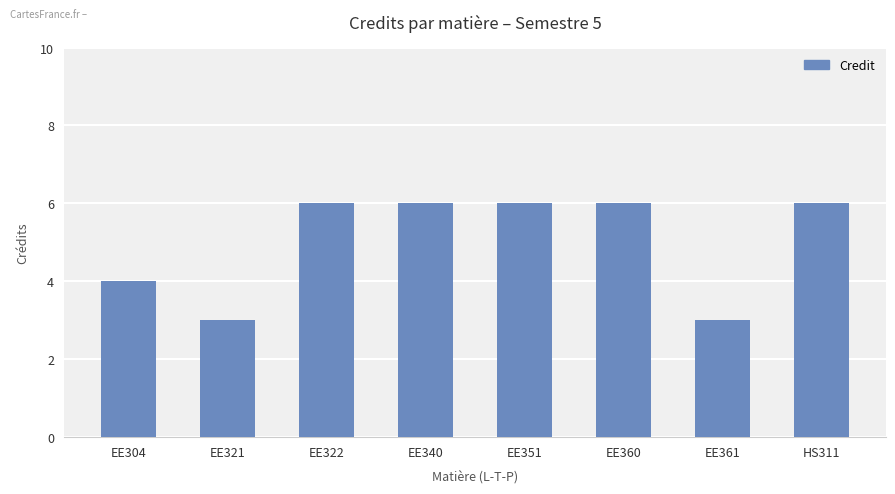

True or false: the data shows 2 at EE304.

False